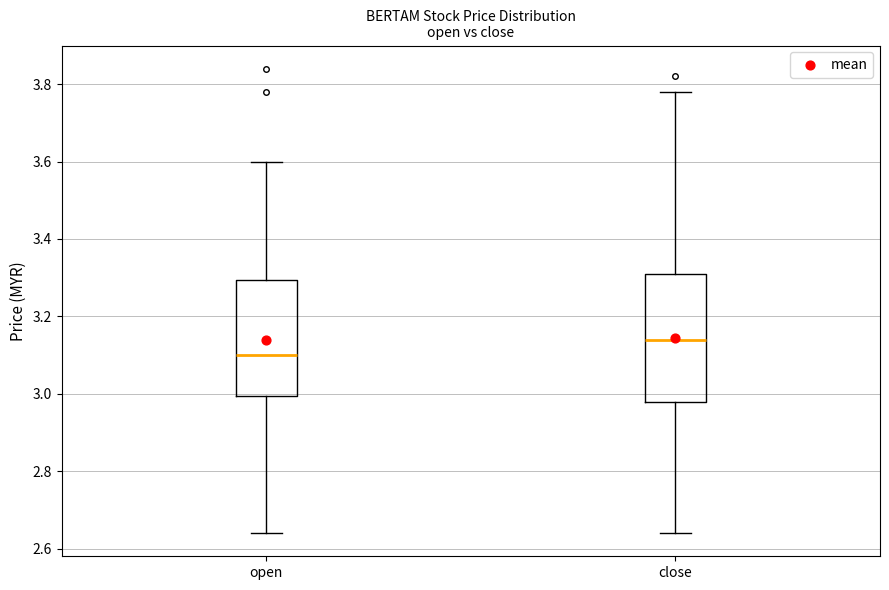

Reading left to right, read every box against the y-axis: the position of its median line, the range the box covers, and the ends of its whiskers. The values are not printed on the chart, so give them approximately, as read against the axis.

open: median 3.10, box 3.00 to 3.30, whiskers 2.64 to 3.60
close: median 3.14, box 2.98 to 3.32, whiskers 2.64 to 3.78